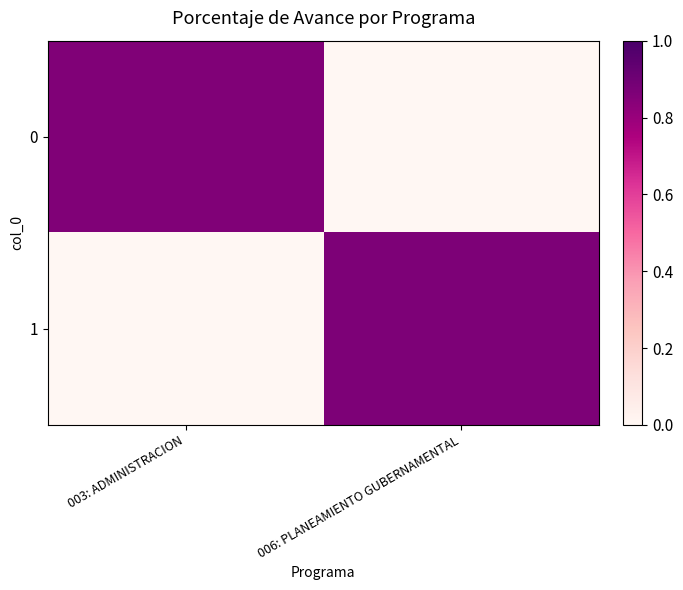

Reading left to right, transcribe all the data shown in this chart.

0: 003: ADMINISTRACION=0.9	006: PLANEAMIENTO GUBERNAMENTAL=0.0
1: 003: ADMINISTRACION=0.0	006: PLANEAMIENTO GUBERNAMENTAL=0.9